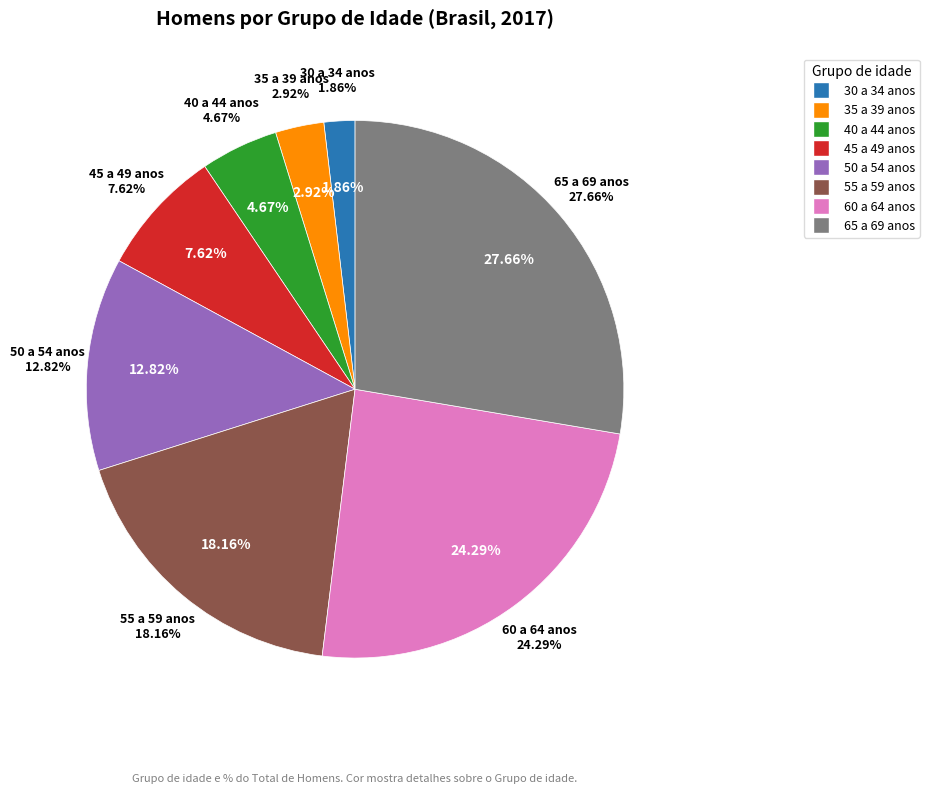

What is the largest slice in the pie chart?

65 a 69 anos